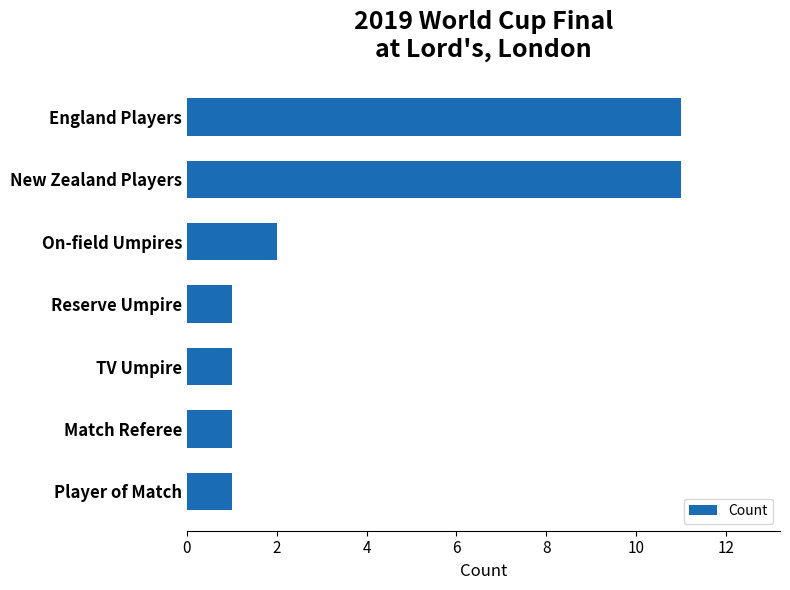

Between England Players and Reserve Umpire, which is larger?

England Players